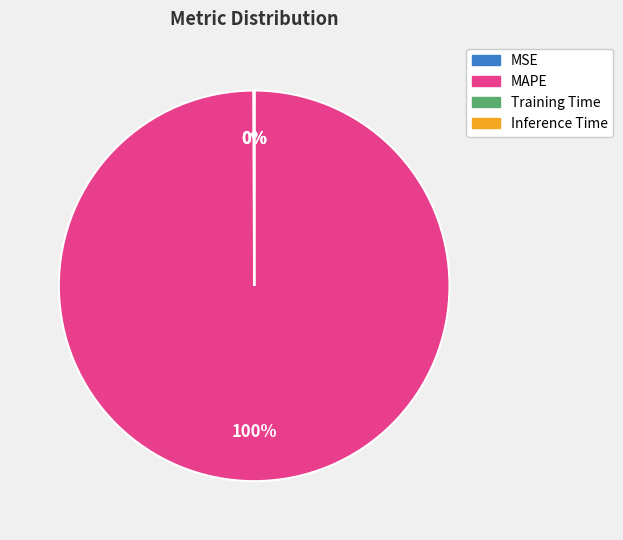

What is the majority slice?

MAPE